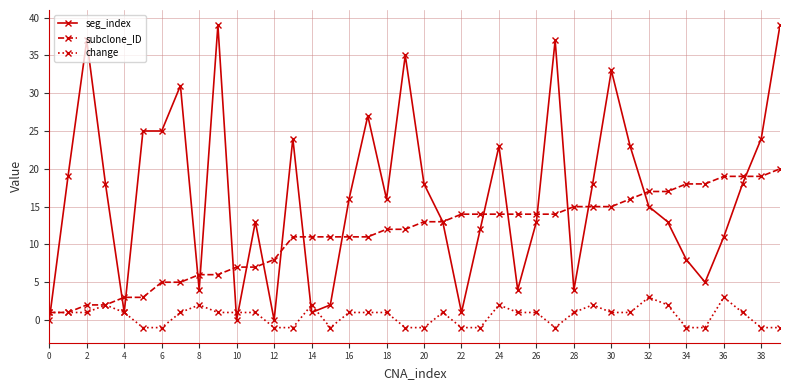

What is the highest value of the change series?

3